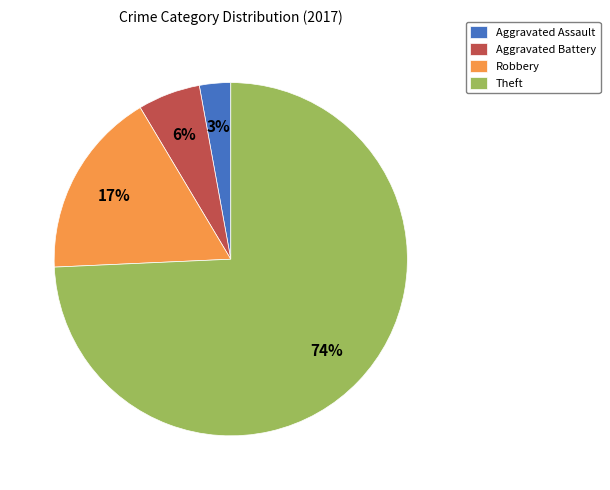

Combined, do Aggravated Battery and Robbery account for over 50%?

No